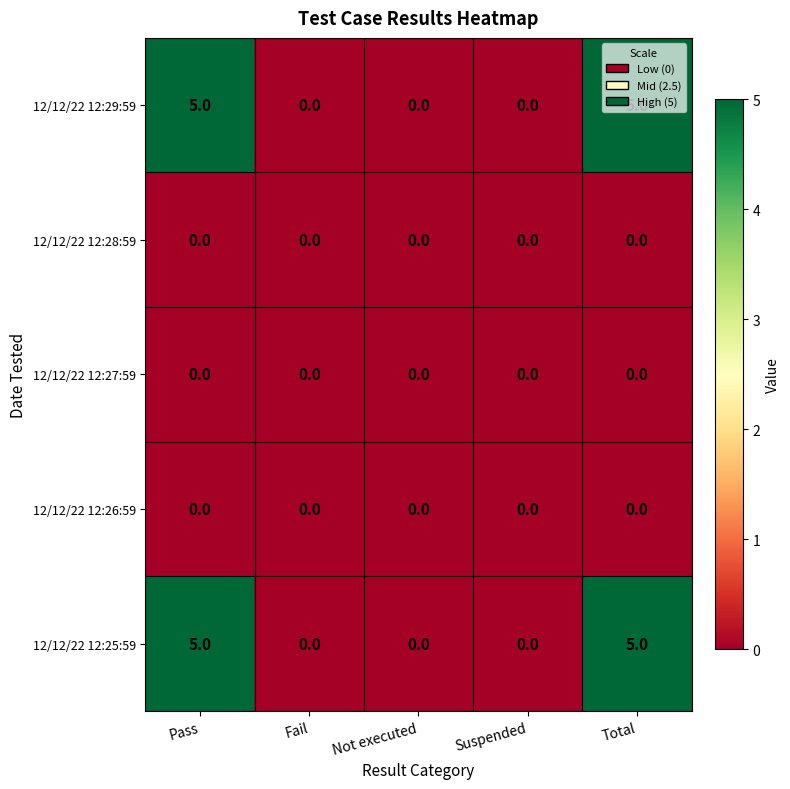

What is the total value across all series at Pass?

10